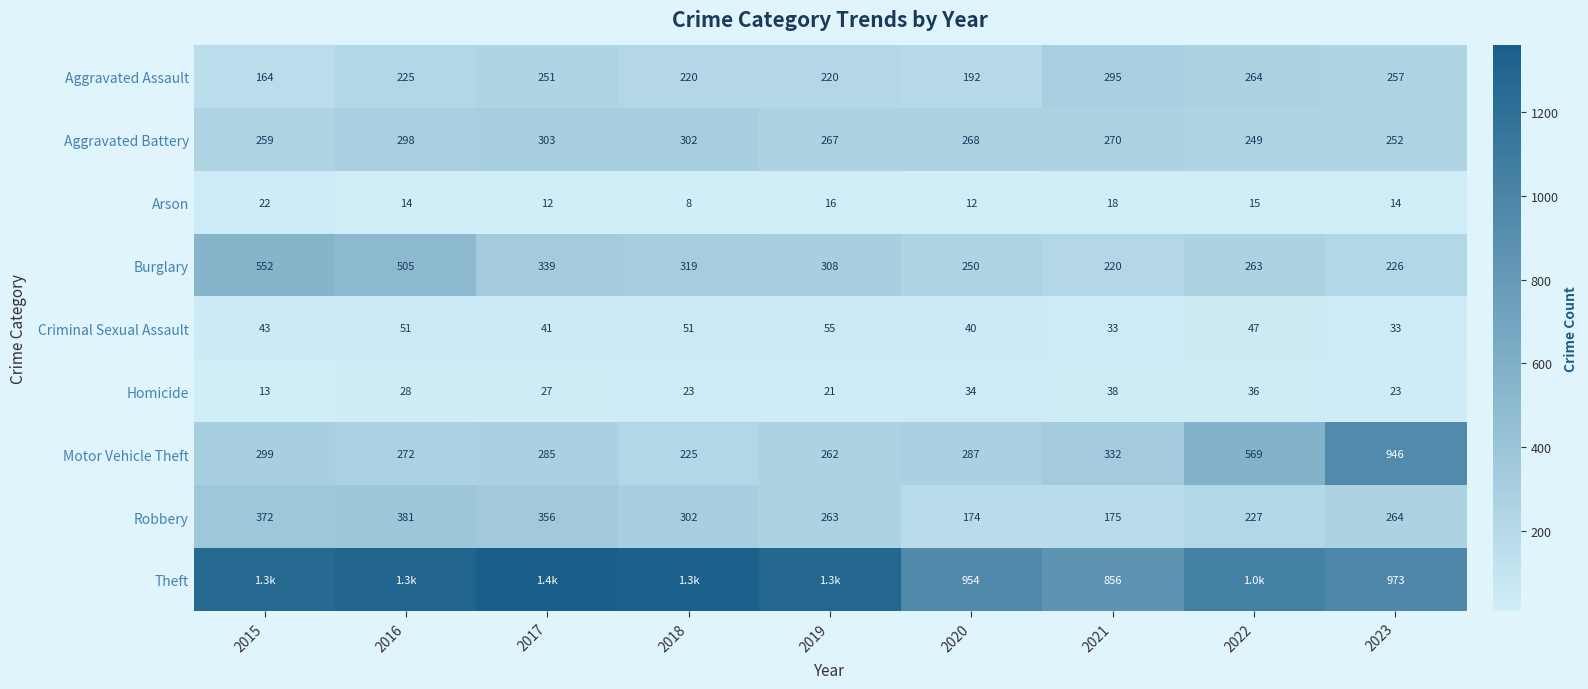

What is the difference between the second highest and second lowest values in the Aggravated Battery series?

50